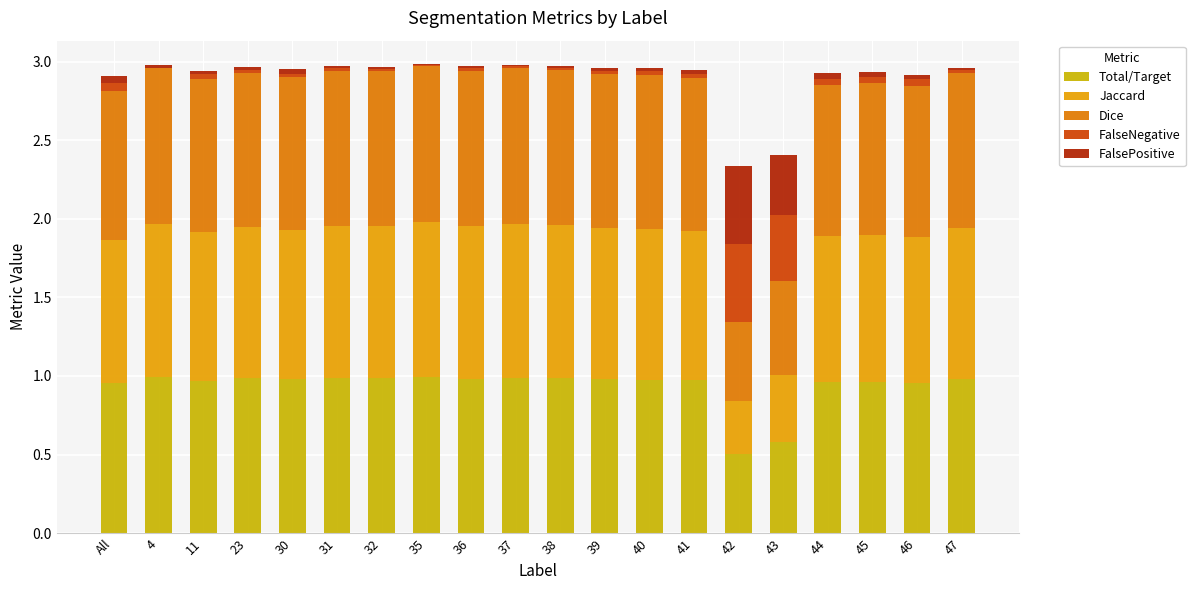

Which series has the largest total across all categories?

Dice